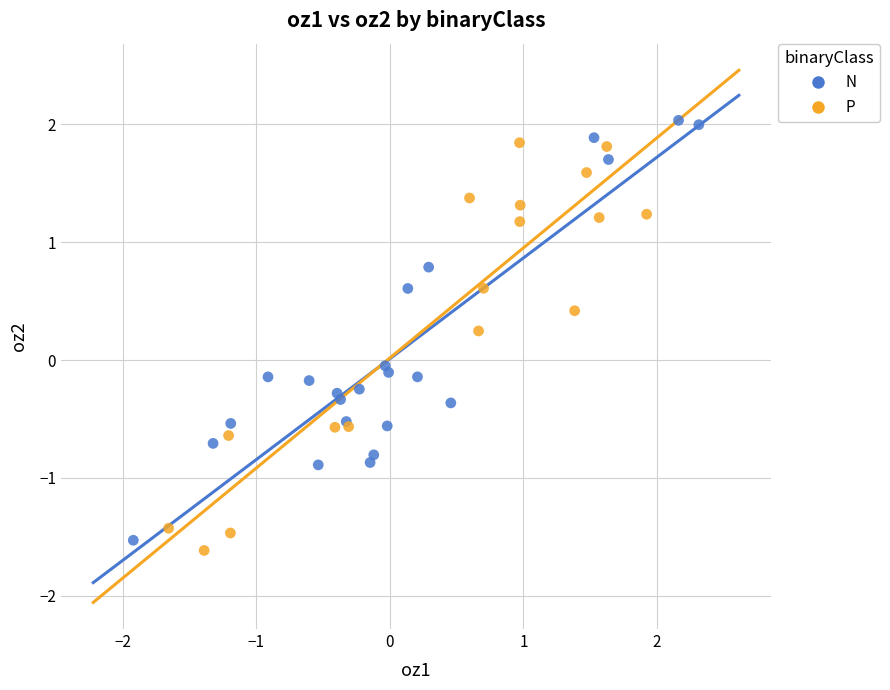

Which series has the widest spread of Y values?

N